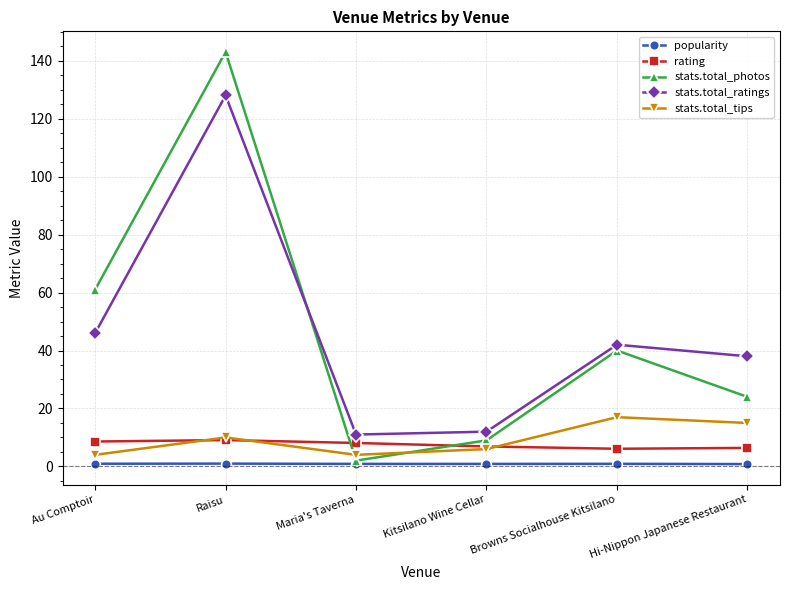

At which label is stats.total_ratings closest to 69?

Au Comptoir